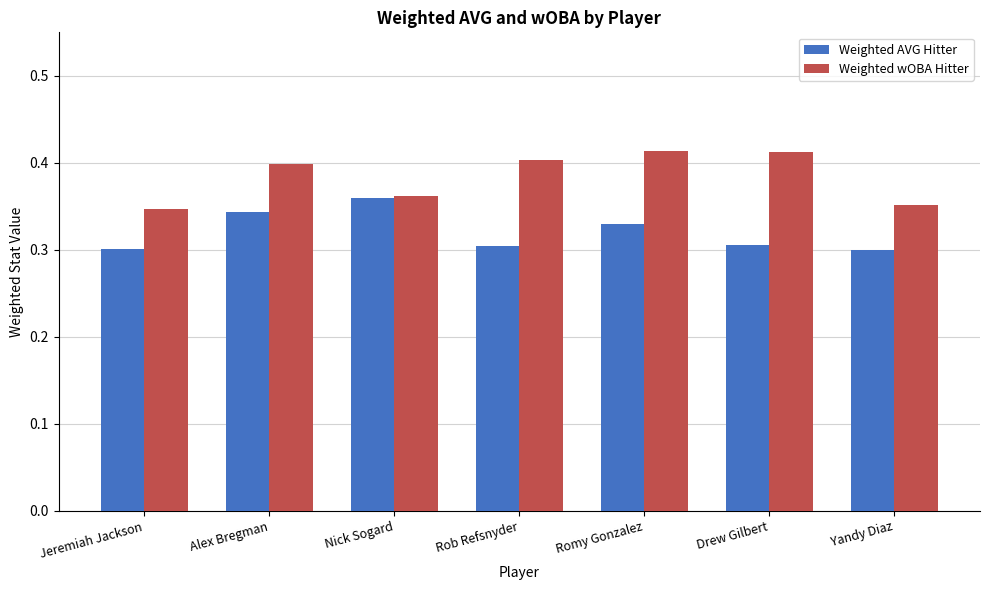

Between Jeremiah Jackson and Drew Gilbert, which series saw the biggest shift?

Weighted wOBA Hitter